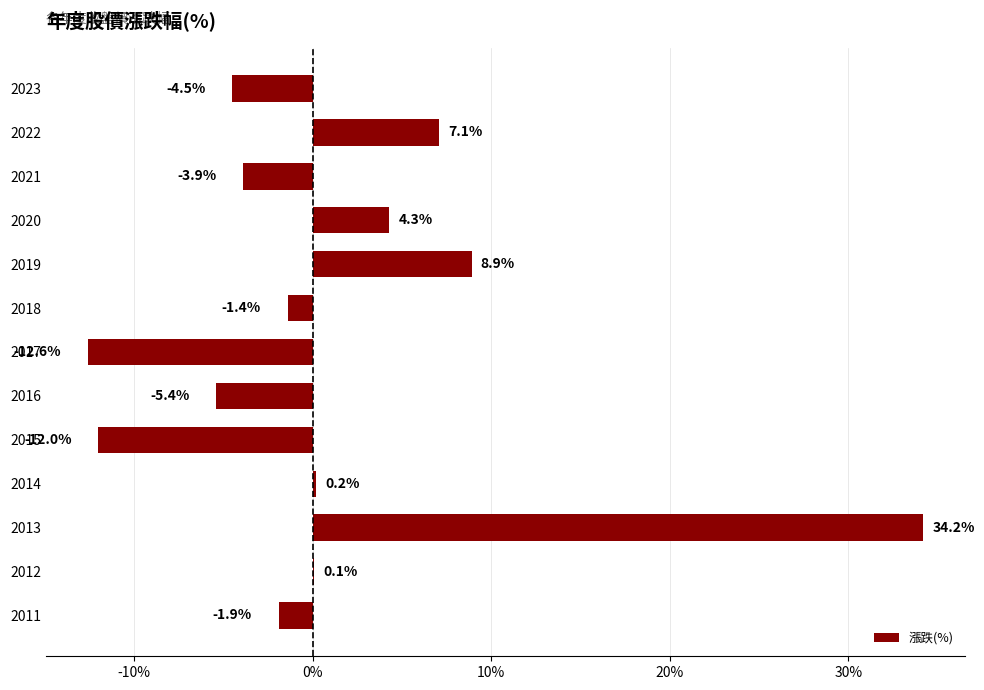

What is the change in value from 2019 to 2013?

+25.3